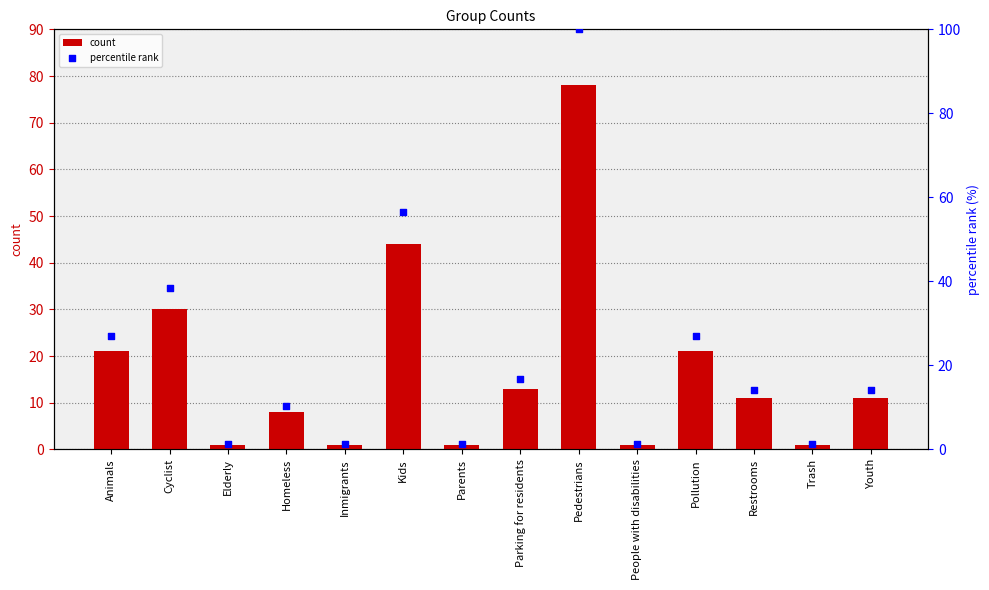

What are all the series names shown in the legend?

count, percentile rank